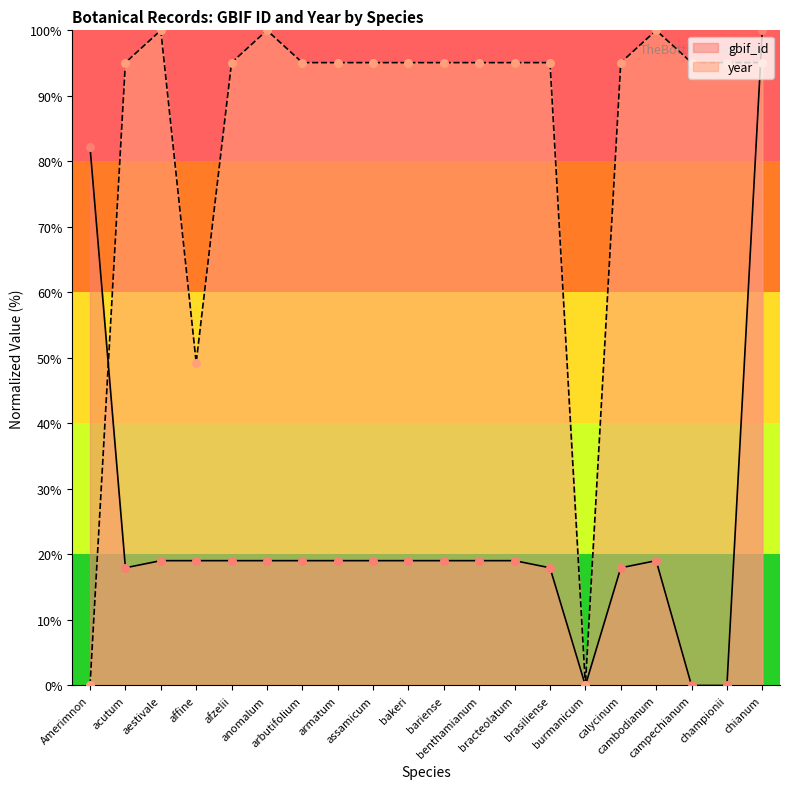

Which has a higher value, championii or brasiliense?

brasiliense